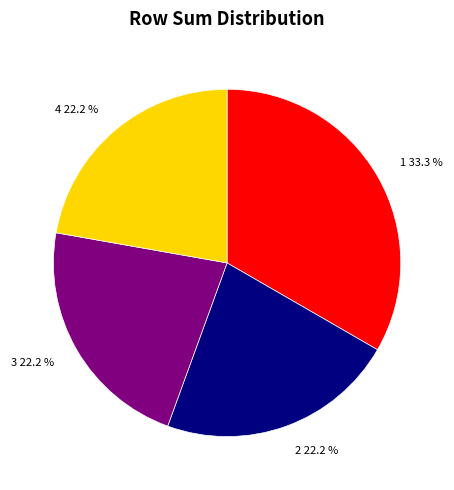

Count the number of slices in the pie.

4